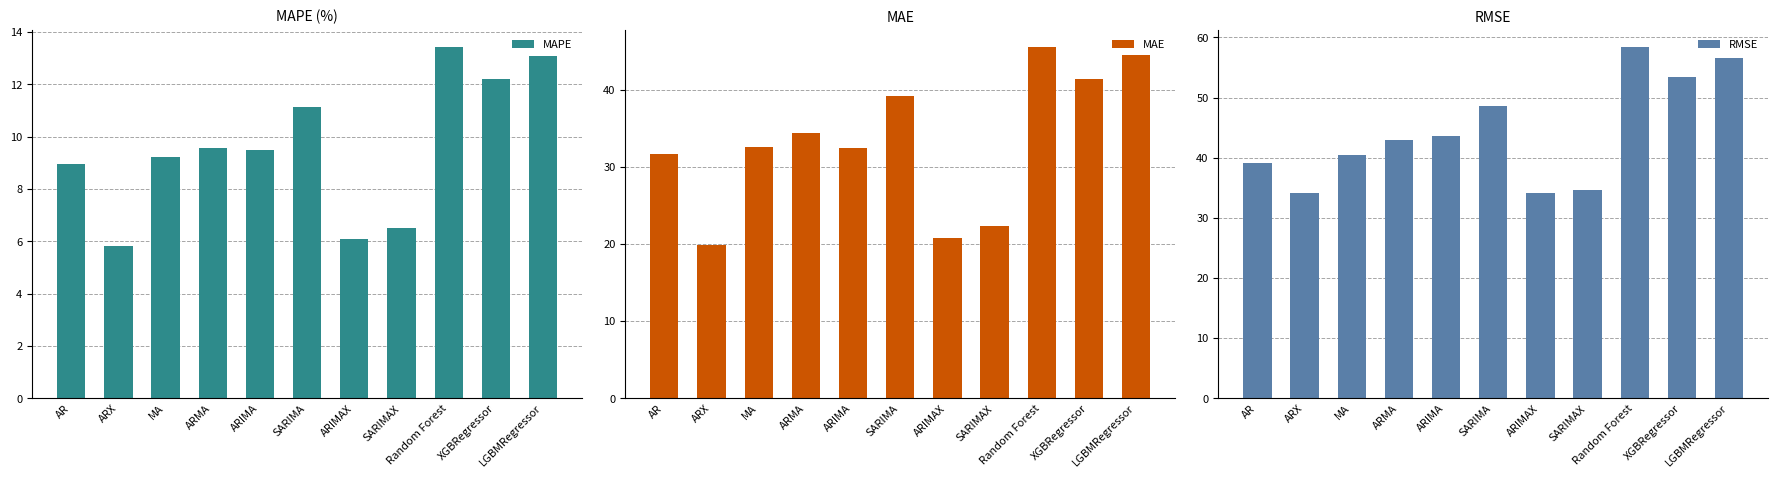

Where does the MAPE series first go above 9?

MA